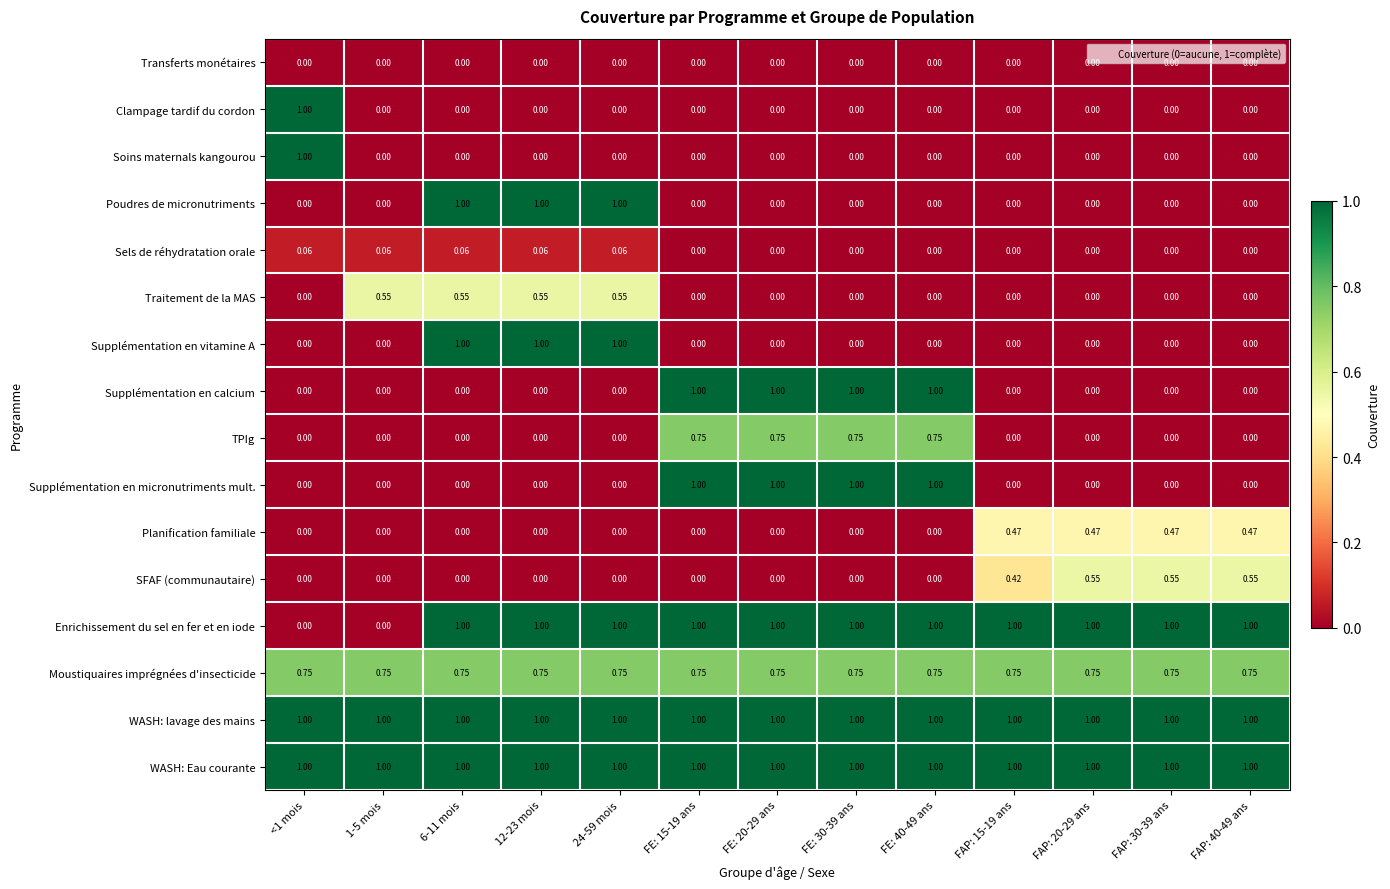

Is the value of WASH: lavage des mains at FAP: 30-39 ans greater than the value of Transferts monétaires at FAP: 40-49 ans?

Yes